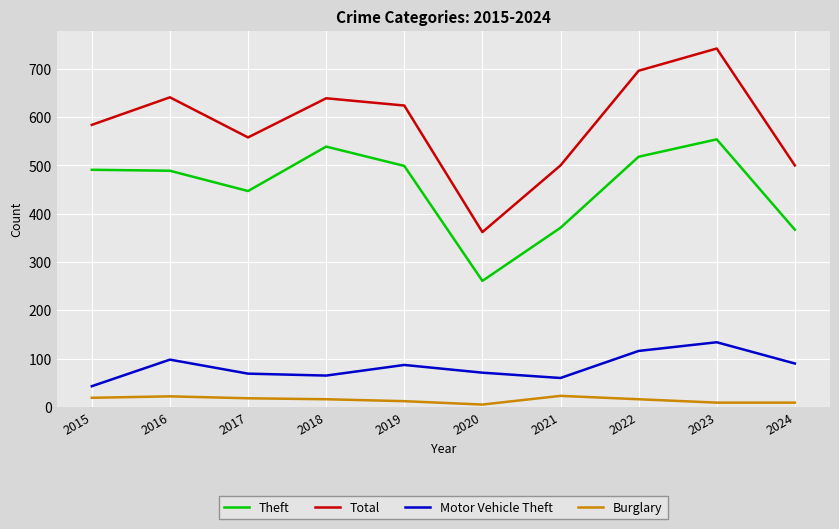

The value of Theft at 2017 is 167. True or false?

False